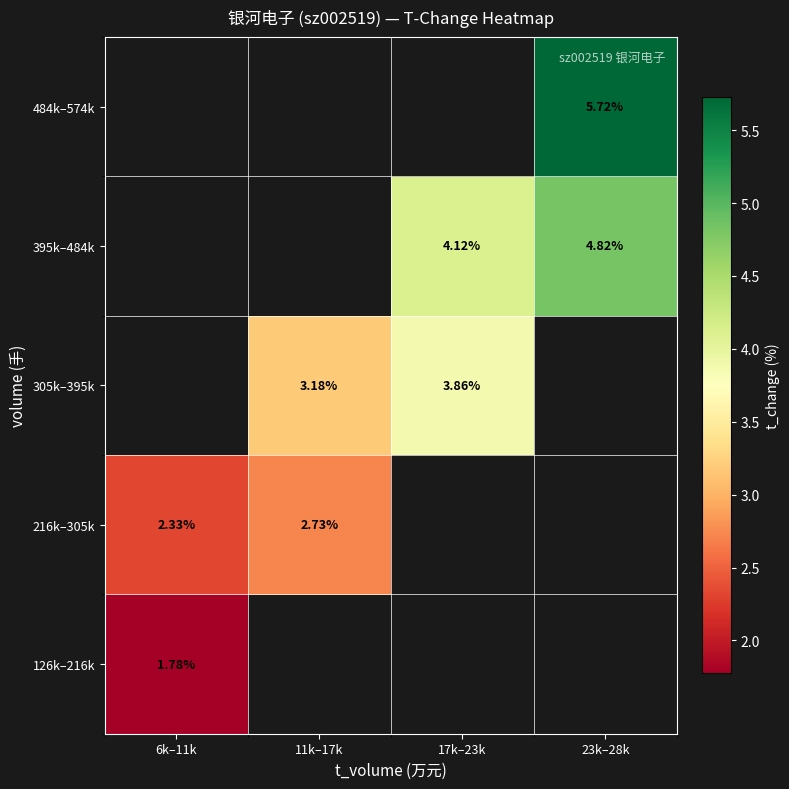

Which category has the lowest value in the 216k–305k series?

6k–11k